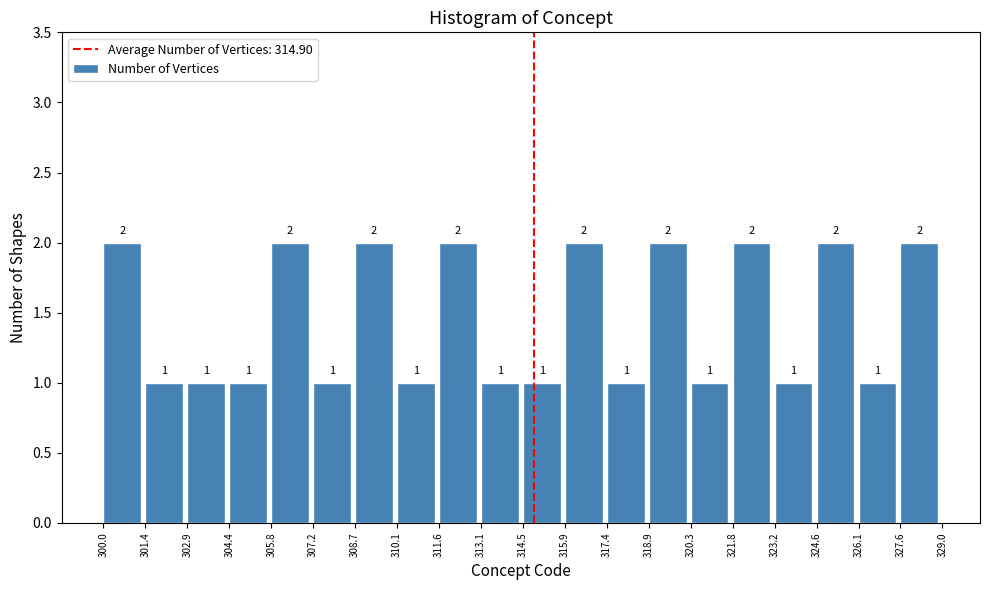

Reading left to right, transcribe this chart: for each bar, give the range it covers on the x-axis and its height.

300.0 to 301.4: 2
301.4 to 302.9: 1
302.9 to 304.4: 1
304.4 to 305.8: 1
305.8 to 307.2: 2
307.2 to 308.7: 1
308.7 to 310.1: 2
310.1 to 311.6: 1
311.6 to 313.1: 2
313.1 to 314.5: 1
314.5 to 315.9: 1
315.9 to 317.4: 2
317.4 to 318.9: 1
318.9 to 320.3: 2
320.3 to 321.8: 1
321.8 to 323.2: 2
323.2 to 324.6: 1
324.6 to 326.1: 2
326.1 to 327.6: 1
327.6 to 329.0: 2